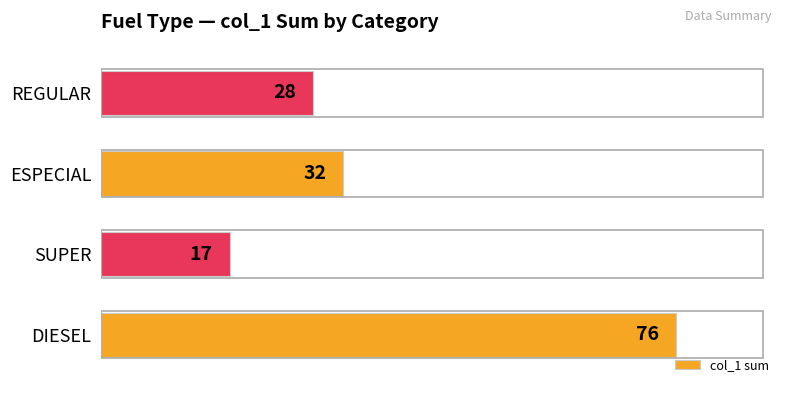

Reading top to bottom, what are all the values shown in this chart?

28	32	17	76